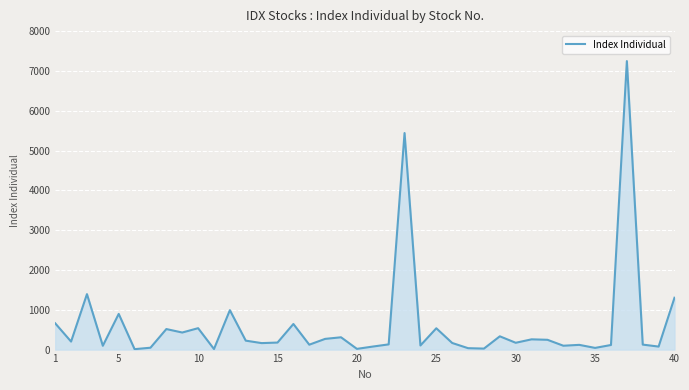

What is the greatest value displayed?

7246.9